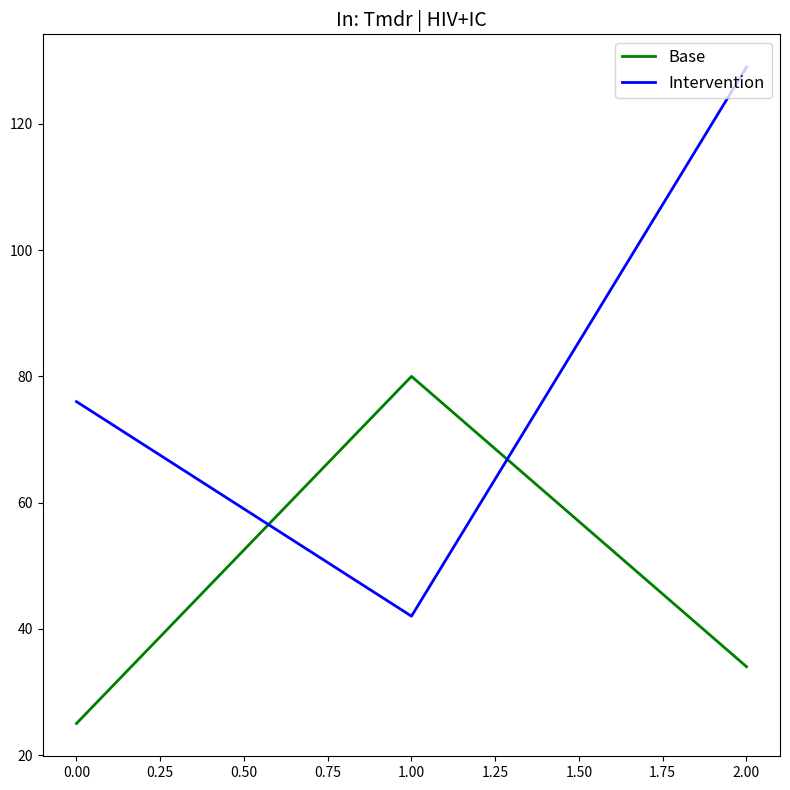

List the labels in order of Base value, smallest first.

0.00, 2.00, 1.00